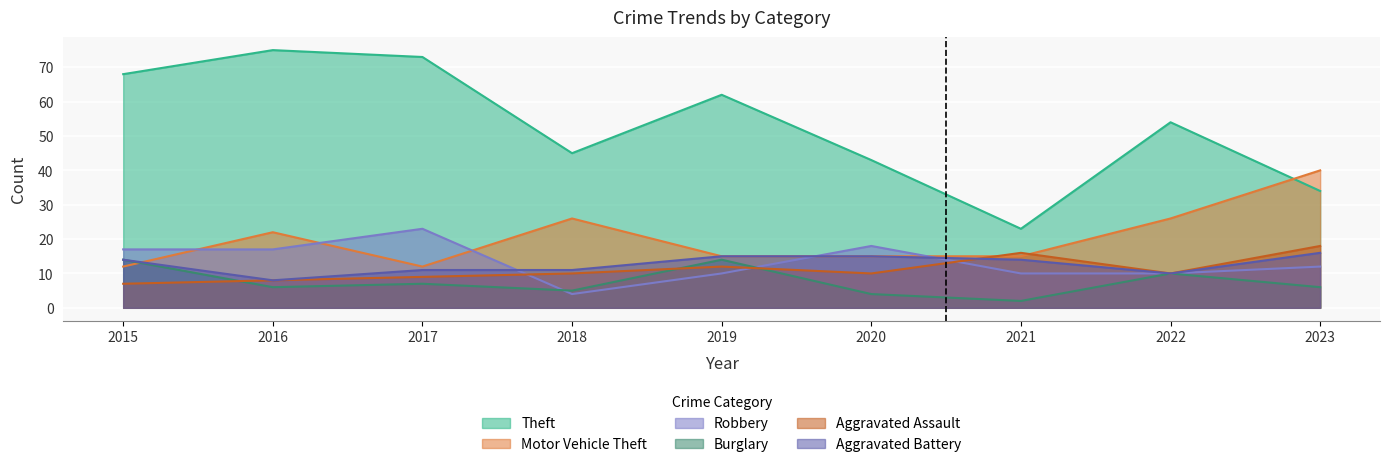

How many times do Burglary and Robbery cross each other?

2